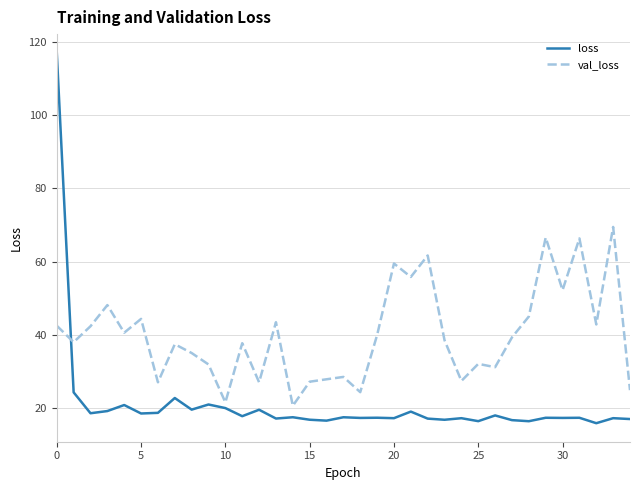

List the series in order of their overall mean, highest first.

val_loss, loss